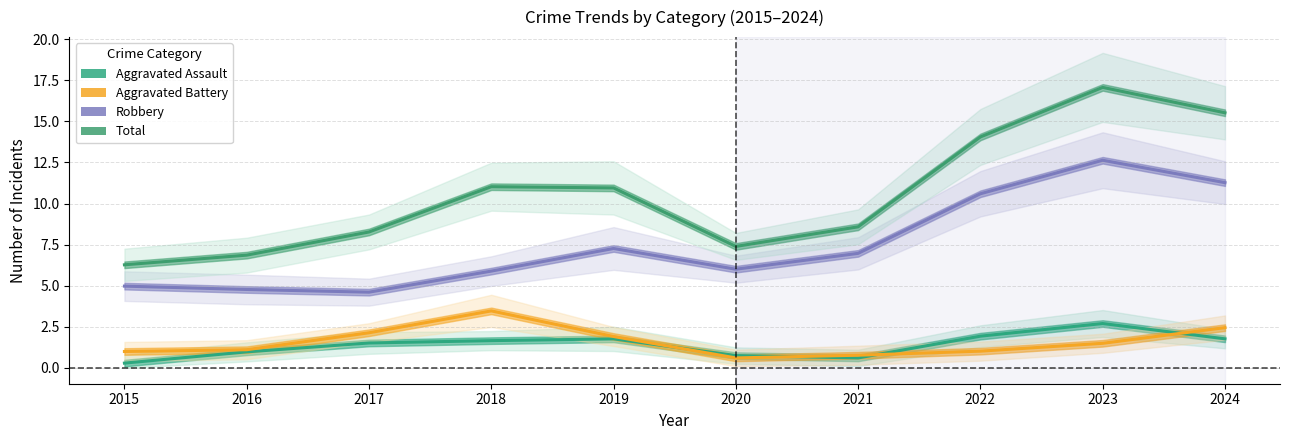

What is the average value of the Aggravated Assault series?

1.4